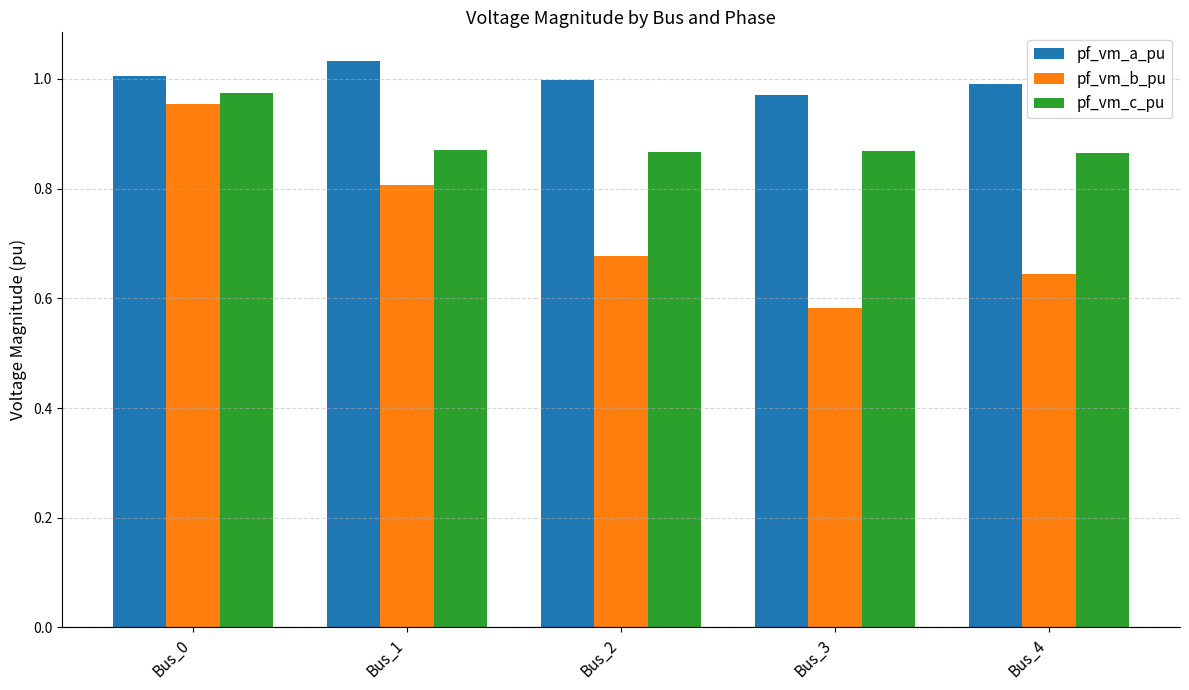

Which series has the largest range (max minus min)?

pf_vm_b_pu